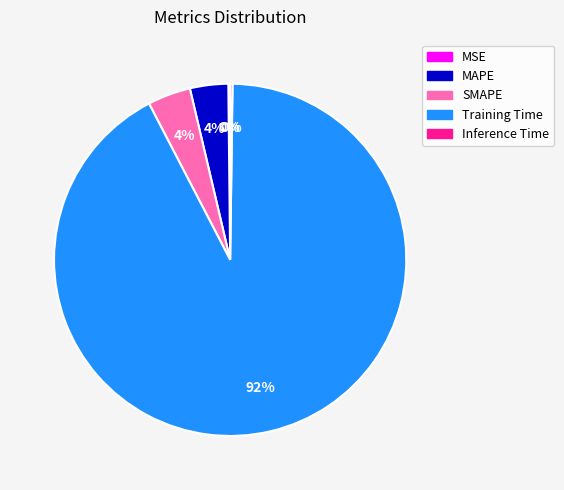

To the nearest percent, what is the average slice percentage?

20%